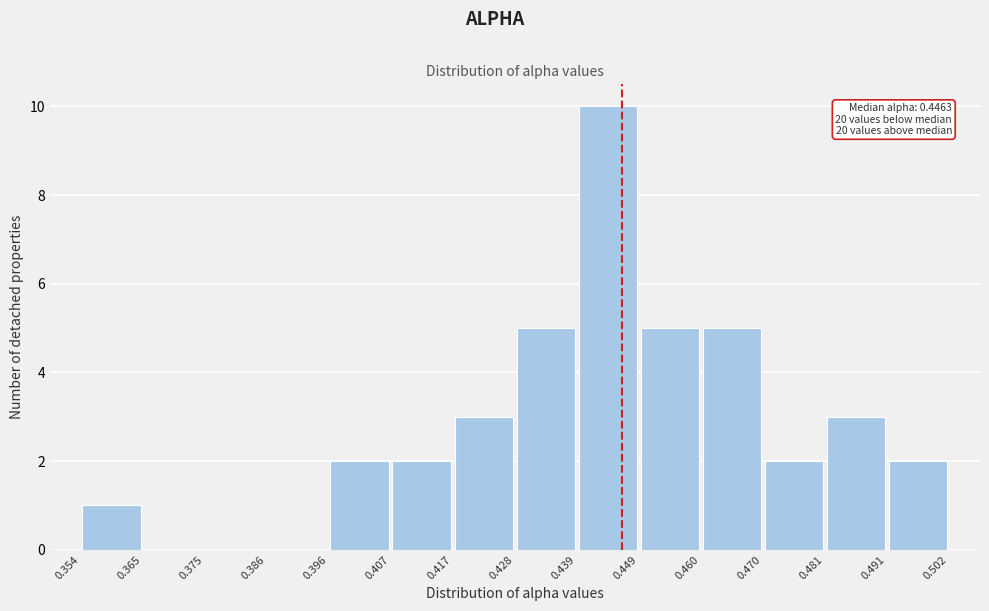

Over which range of the x-axis is the bar tallest?

0.439 to 0.449